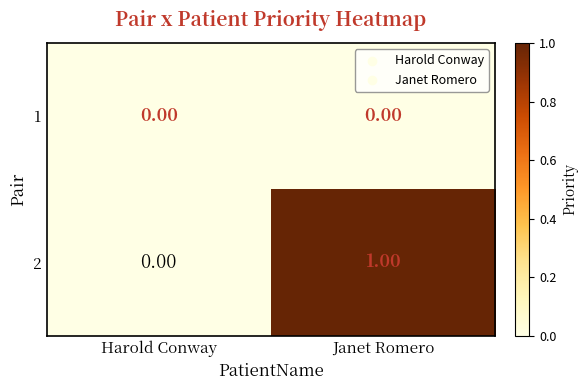

Is the value of 2 at Janet Romero greater than the value of 1 at Harold Conway?

Yes